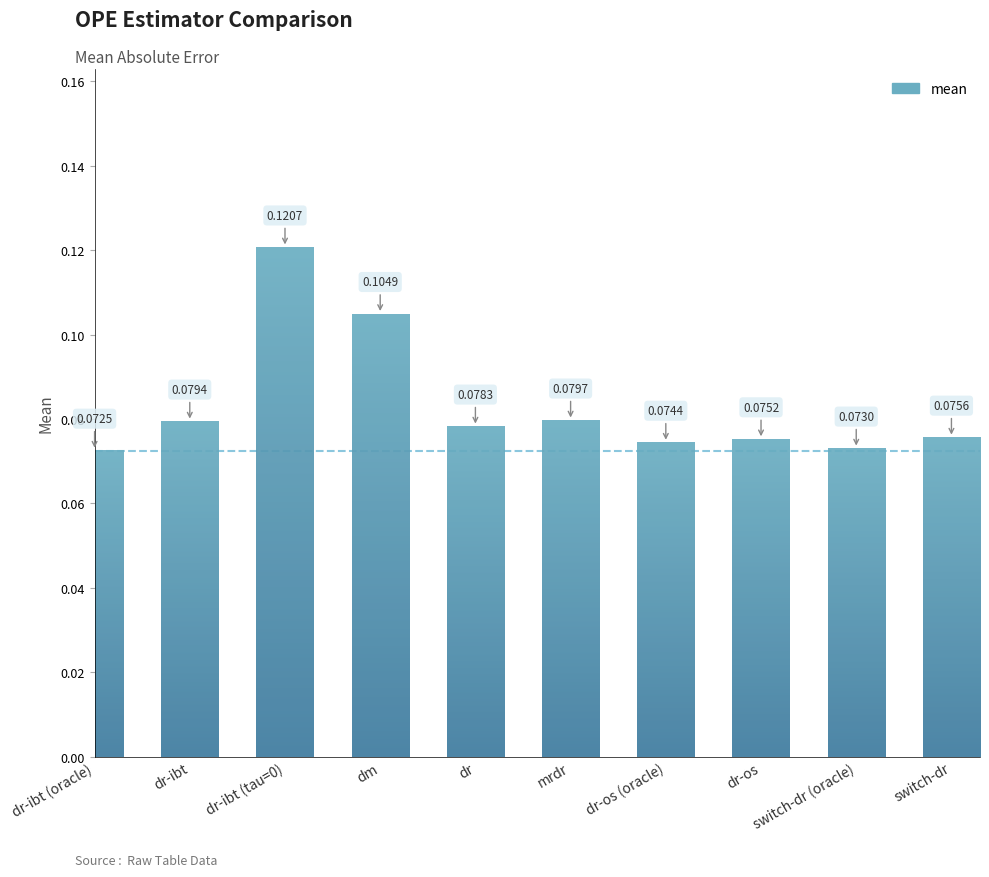

Which label corresponds to the largest value in the chart?

dr-ibt (tau=0)